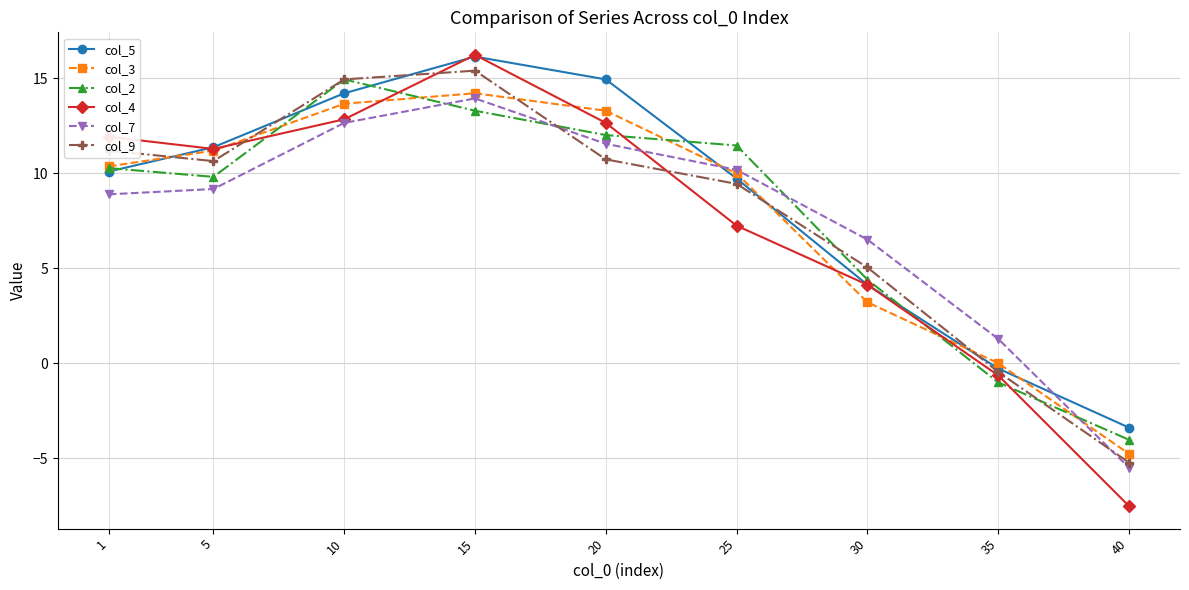

True or false: col_7 and col_5 intersect in this chart.

True